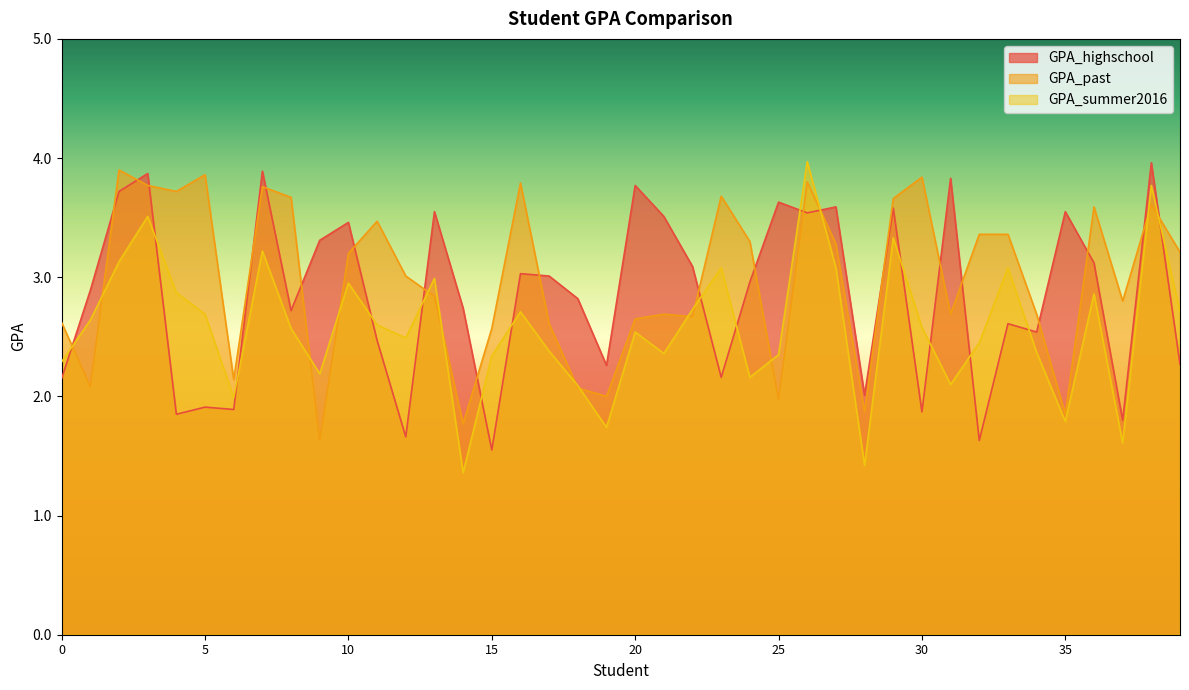

How many data points in GPA_highschool are above 2?

32